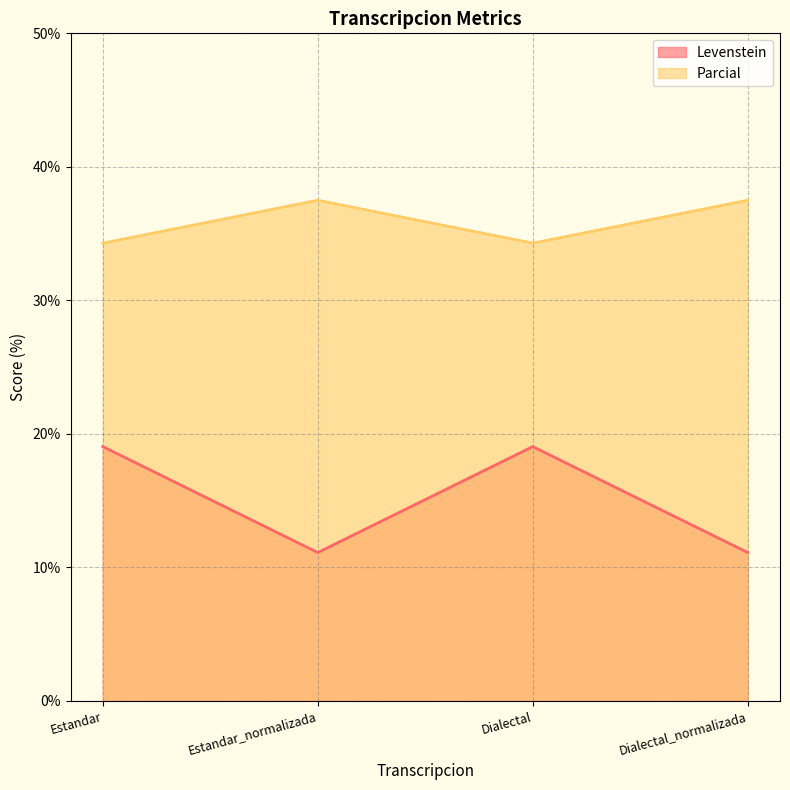

List the labels in order of Parcial value, largest first.

Estandar_normalizada, Dialectal_normalizada, Estandar, Dialectal